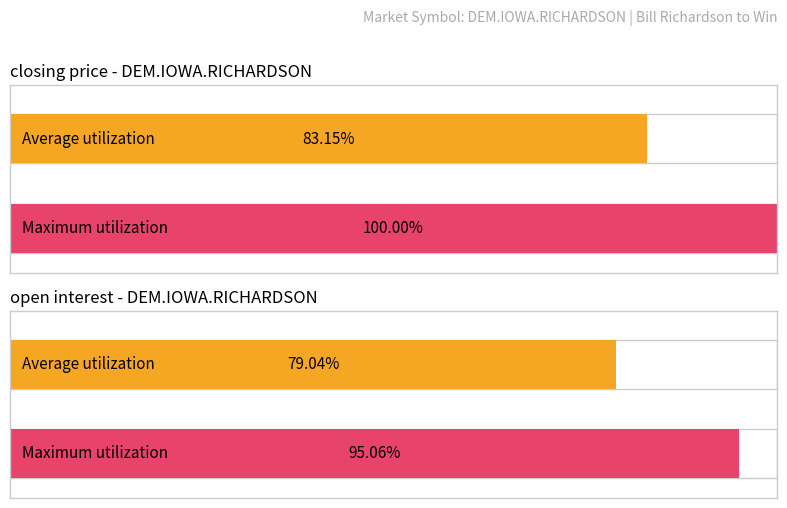

How many bars are there in each group?

2